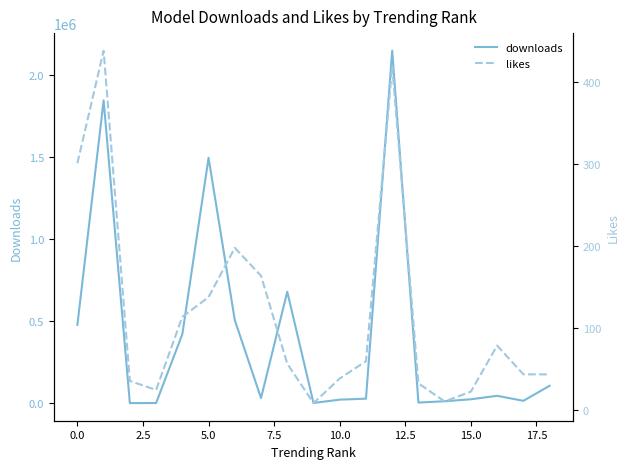

What is the minimum value for downloads?

2176